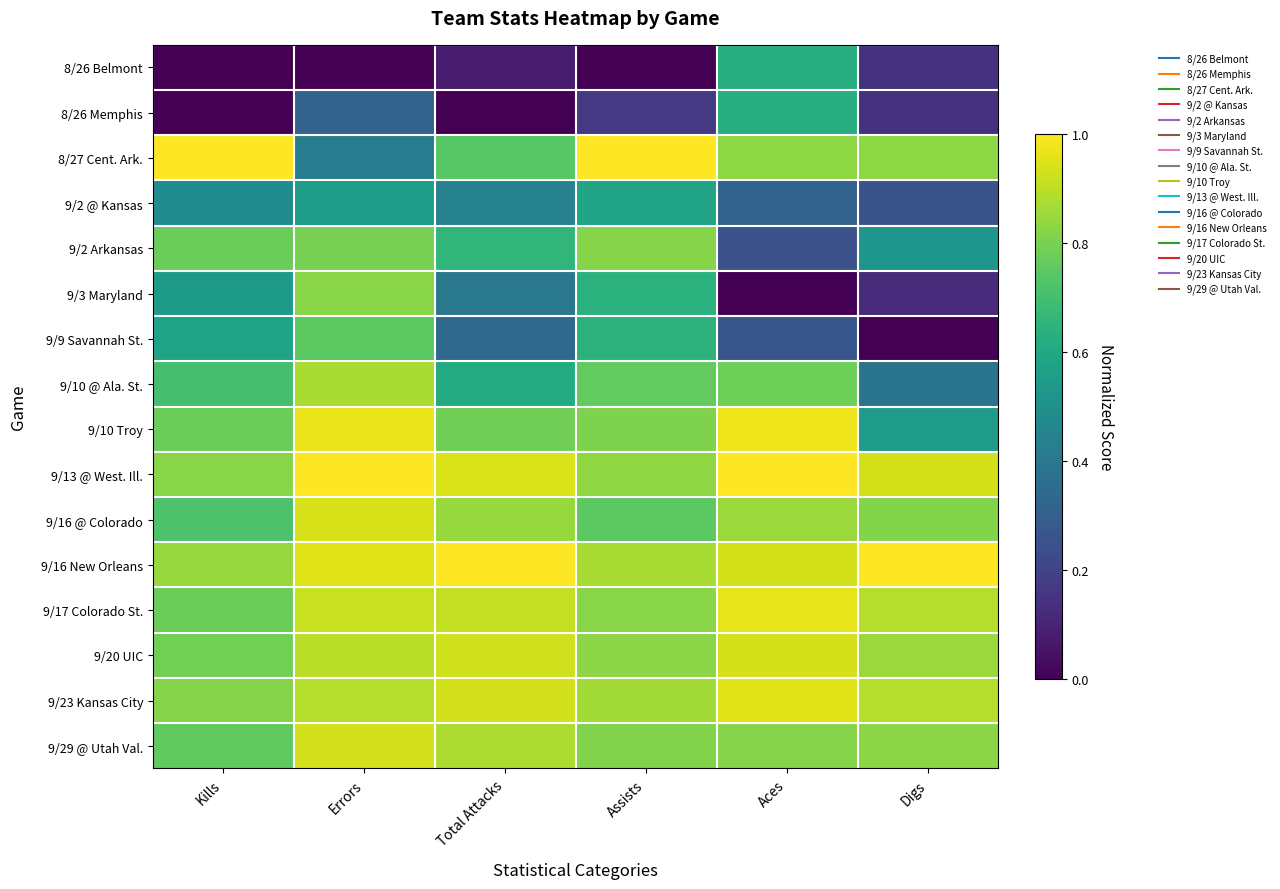

At which category is the sum across all series the highest?

Errors